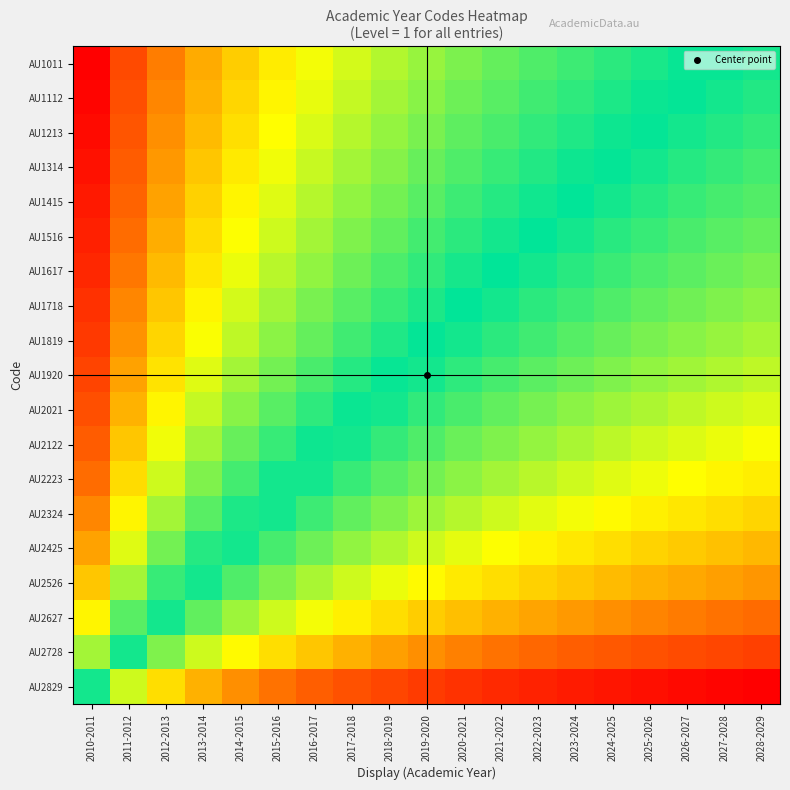

Reading left to right, list all the values displayed in this chart.

AU1011: 2010-2011=2.9	2011-2012=2.3	2012-2013=1.8	2013-2014=1.6	2014-2015=1.3	2015-2016=1.2	2016-2017=1.0	2017-2018=0.9	2018-2019=0.8	2019-2020=0.6	2020-2021=0.6	2021-2022=0.5	2022-2023=0.4	2023-2024=0.3	2024-2025=0.2	2025-2026=0.2	2026-2027=0.1	2027-2028=0.1	2028-2029=0.0
AU1112: 2010-2011=2.9	2011-2012=2.2	2012-2013=1.8	2013-2014=1.5	2014-2015=1.3	2015-2016=1.1	2016-2017=0.9	2017-2018=0.8	2018-2019=0.7	2019-2020=0.6	2020-2021=0.5	2021-2022=0.4	2022-2023=0.3	2023-2024=0.3	2024-2025=0.2	2025-2026=0.1	2026-2027=0.1	2027-2028=0.0	2028-2029=-0.0
AU1213: 2010-2011=2.8	2011-2012=2.1	2012-2013=1.7	2013-2014=1.4	2014-2015=1.2	2015-2016=1.0	2016-2017=0.9	2017-2018=0.8	2018-2019=0.6	2019-2020=0.5	2020-2021=0.4	2021-2022=0.4	2022-2023=0.3	2023-2024=0.2	2024-2025=0.1	2025-2026=0.1	2026-2027=0.0	2027-2028=-0.0	2028-2029=-0.1
AU1314: 2010-2011=2.8	2011-2012=2.1	2012-2013=1.7	2013-2014=1.4	2014-2015=1.2	2015-2016=1.0	2016-2017=0.8	2017-2018=0.7	2018-2019=0.6	2019-2020=0.5	2020-2021=0.4	2021-2022=0.3	2022-2023=0.2	2023-2024=0.1	2024-2025=0.1	2025-2026=0.0	2026-2027=-0.1	2027-2028=-0.1	2028-2029=-0.2
AU1415: 2010-2011=2.7	2011-2012=2.0	2012-2013=1.6	2013-2014=1.3	2014-2015=1.1	2015-2016=0.9	2016-2017=0.8	2017-2018=0.6	2018-2019=0.5	2019-2020=0.4	2020-2021=0.3	2021-2022=0.2	2022-2023=0.2	2023-2024=0.1	2024-2025=0.0	2025-2026=-0.1	2026-2027=-0.1	2027-2028=-0.2	2028-2029=-0.2
AU1516: 2010-2011=2.6	2011-2012=1.9	2012-2013=1.5	2013-2014=1.3	2014-2015=1.0	2015-2016=0.9	2016-2017=0.7	2017-2018=0.6	2018-2019=0.4	2019-2020=0.3	2020-2021=0.2	2021-2022=0.2	2022-2023=0.1	2023-2024=0.0	2024-2025=-0.1	2025-2026=-0.1	2026-2027=-0.2	2027-2028=-0.2	2028-2029=-0.3
AU1617: 2010-2011=2.6	2011-2012=1.9	2012-2013=1.5	2013-2014=1.2	2014-2015=1.0	2015-2016=0.8	2016-2017=0.6	2017-2018=0.5	2018-2019=0.4	2019-2020=0.3	2020-2021=0.2	2021-2022=0.1	2022-2023=0.0	2023-2024=-0.1	2024-2025=-0.1	2025-2026=-0.2	2026-2027=-0.3	2027-2028=-0.3	2028-2029=-0.4
AU1718: 2010-2011=2.5	2011-2012=1.8	2012-2013=1.4	2013-2014=1.1	2014-2015=0.9	2015-2016=0.7	2016-2017=0.5	2017-2018=0.4	2018-2019=0.3	2019-2020=0.2	2020-2021=0.1	2021-2022=0.0	2022-2023=-0.1	2023-2024=-0.1	2024-2025=-0.2	2025-2026=-0.3	2026-2027=-0.3	2027-2028=-0.4	2028-2029=-0.4
AU1819: 2010-2011=2.4	2011-2012=1.7	2012-2013=1.3	2013-2014=1.0	2014-2015=0.8	2015-2016=0.6	2016-2017=0.5	2017-2018=0.3	2018-2019=0.2	2019-2020=0.1	2020-2021=0.0	2021-2022=-0.1	2022-2023=-0.2	2023-2024=-0.2	2024-2025=-0.3	2025-2026=-0.4	2026-2027=-0.4	2027-2028=-0.5	2028-2029=-0.5
AU1920: 2010-2011=2.3	2011-2012=1.6	2012-2013=1.2	2013-2014=0.9	2014-2015=0.7	2015-2016=0.5	2016-2017=0.4	2017-2018=0.2	2018-2019=0.1	2019-2020=0.0	2020-2021=-0.1	2021-2022=-0.2	2022-2023=-0.2	2023-2024=-0.3	2024-2025=-0.4	2025-2026=-0.5	2026-2027=-0.5	2027-2028=-0.6	2028-2029=-0.6
AU2021: 2010-2011=2.2	2011-2012=1.5	2012-2013=1.1	2013-2014=0.8	2014-2015=0.6	2015-2016=0.4	2016-2017=0.3	2017-2018=0.1	2018-2019=0.0	2019-2020=-0.1	2020-2021=-0.2	2021-2022=-0.3	2022-2023=-0.4	2023-2024=-0.4	2024-2025=-0.5	2025-2026=-0.6	2026-2027=-0.6	2027-2028=-0.7	2028-2029=-0.7
AU2122: 2010-2011=2.1	2011-2012=1.4	2012-2013=1.0	2013-2014=0.7	2014-2015=0.5	2015-2016=0.3	2016-2017=0.1	2017-2018=0.0	2018-2019=-0.1	2019-2020=-0.2	2020-2021=-0.3	2021-2022=-0.4	2022-2023=-0.5	2023-2024=-0.5	2024-2025=-0.6	2025-2026=-0.7	2026-2027=-0.7	2027-2028=-0.8	2028-2029=-0.8
AU2223: 2010-2011=1.9	2011-2012=1.3	2012-2013=0.9	2013-2014=0.6	2014-2015=0.3	2015-2016=0.2	2016-2017=0.0	2017-2018=-0.1	2018-2019=-0.2	2019-2020=-0.3	2020-2021=-0.4	2021-2022=-0.5	2022-2023=-0.6	2023-2024=-0.7	2024-2025=-0.7	2025-2026=-0.8	2026-2027=-0.9	2027-2028=-0.9	2028-2029=-1.0
AU2324: 2010-2011=1.8	2011-2012=1.1	2012-2013=0.7	2013-2014=0.4	2014-2015=0.2	2015-2016=0.0	2016-2017=-0.1	2017-2018=-0.3	2018-2019=-0.4	2019-2020=-0.5	2020-2021=-0.6	2021-2022=-0.7	2022-2023=-0.8	2023-2024=-0.8	2024-2025=-0.9	2025-2026=-1.0	2026-2027=-1.0	2027-2028=-1.1	2028-2029=-1.1
AU2425: 2010-2011=1.6	2011-2012=0.9	2012-2013=0.5	2013-2014=0.2	2014-2015=0.0	2015-2016=-0.2	2016-2017=-0.3	2017-2018=-0.5	2018-2019=-0.6	2019-2020=-0.7	2020-2021=-0.8	2021-2022=-0.9	2022-2023=-0.9	2023-2024=-1.0	2024-2025=-1.1	2025-2026=-1.1	2026-2027=-1.2	2027-2028=-1.2	2028-2029=-1.3
AU2526: 2010-2011=1.4	2011-2012=0.7	2012-2013=0.3	2013-2014=0.0	2014-2015=-0.2	2015-2016=-0.4	2016-2017=-0.5	2017-2018=-0.7	2018-2019=-0.8	2019-2020=-0.9	2020-2021=-1.0	2021-2022=-1.1	2022-2023=-1.1	2023-2024=-1.2	2024-2025=-1.3	2025-2026=-1.3	2026-2027=-1.4	2027-2028=-1.5	2028-2029=-1.5
AU2627: 2010-2011=1.1	2011-2012=0.4	2012-2013=0.0	2013-2014=-0.3	2014-2015=-0.5	2015-2016=-0.7	2016-2017=-0.8	2017-2018=-1.0	2018-2019=-1.1	2019-2020=-1.2	2020-2021=-1.3	2021-2022=-1.3	2022-2023=-1.4	2023-2024=-1.5	2024-2025=-1.6	2025-2026=-1.6	2026-2027=-1.7	2027-2028=-1.7	2028-2029=-1.8
AU2728: 2010-2011=0.7	2011-2012=0.0	2012-2013=-0.4	2013-2014=-0.7	2014-2015=-0.9	2015-2016=-1.1	2016-2017=-1.2	2017-2018=-1.3	2018-2019=-1.5	2019-2020=-1.6	2020-2021=-1.7	2021-2022=-1.7	2022-2023=-1.8	2023-2024=-1.9	2024-2025=-1.9	2025-2026=-2.0	2026-2027=-2.1	2027-2028=-2.1	2028-2029=-2.2
AU2829: 2010-2011=0.0	2011-2012=-0.7	2012-2013=-1.1	2013-2014=-1.3	2014-2015=-1.6	2015-2016=-1.7	2016-2017=-1.9	2017-2018=-2.0	2018-2019=-2.1	2019-2020=-2.2	2020-2021=-2.3	2021-2022=-2.4	2022-2023=-2.4	2023-2024=-2.5	2024-2025=-2.6	2025-2026=-2.6	2026-2027=-2.7	2027-2028=-2.7	2028-2029=-2.8